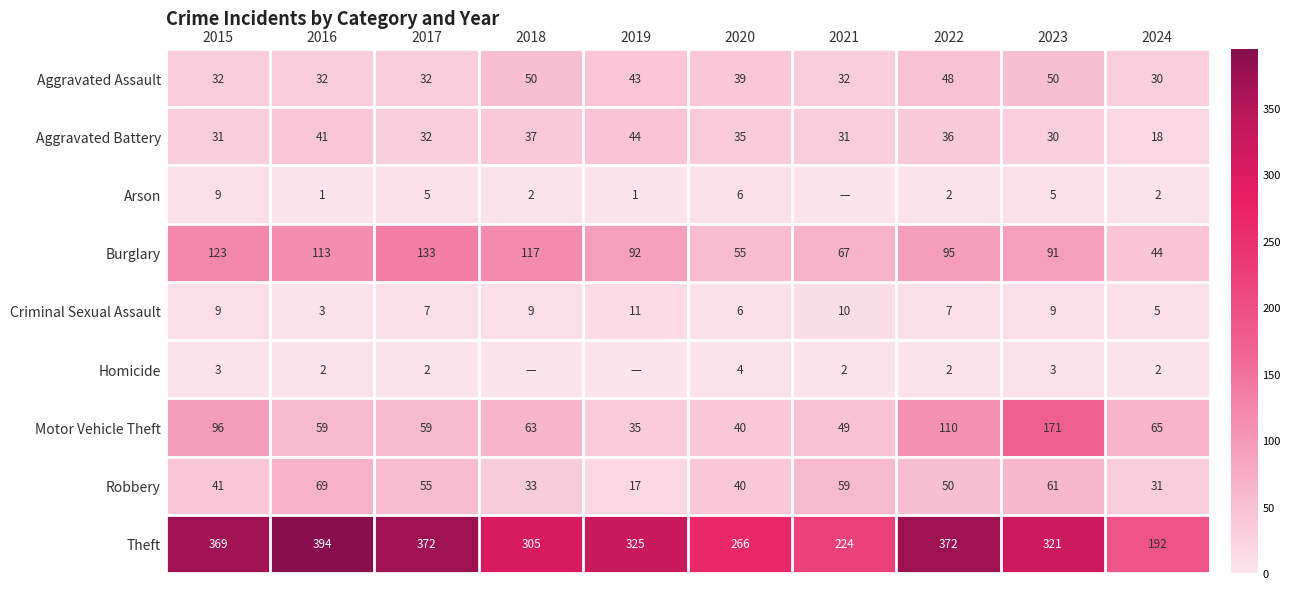

The Burglary series shows 44 at 2024. True or false?

True